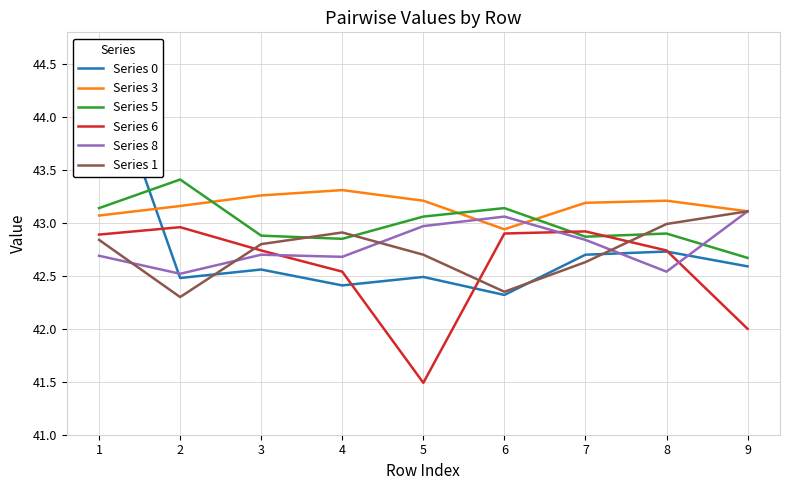

True or false: Series 0 has more than 2 points higher than both neighbors.

True